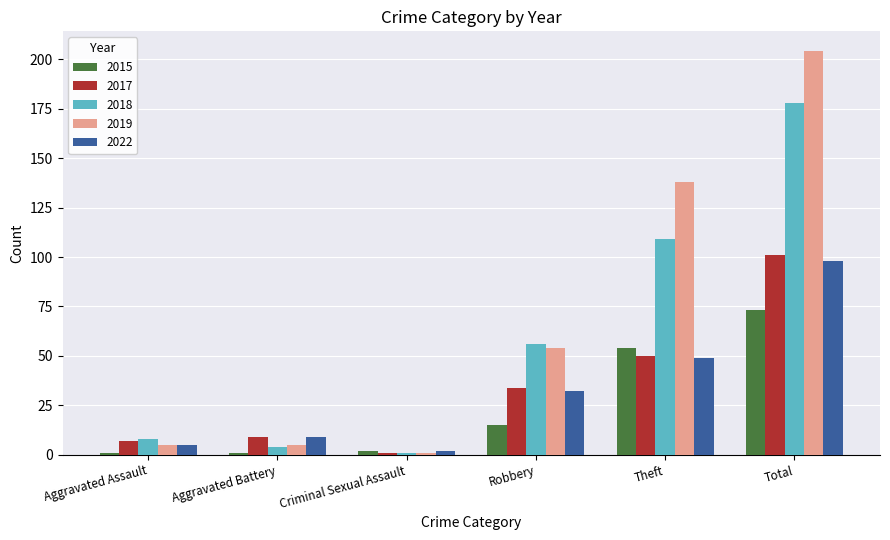

What is the label of the 4th bar from the right?

Criminal Sexual Assault